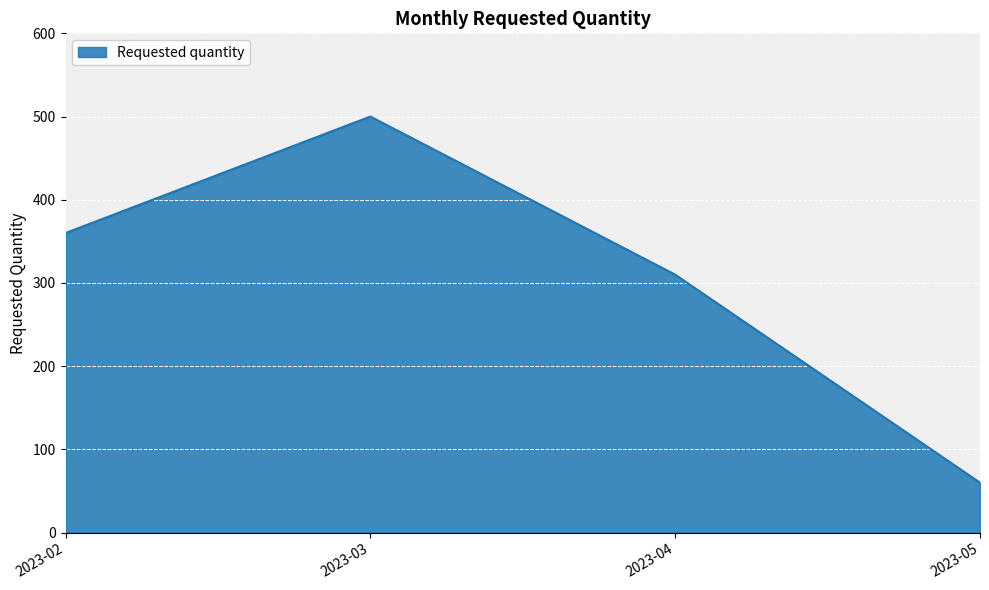

List the labels in order of value, smallest first.

2023-05, 2023-04, 2023-02, 2023-03